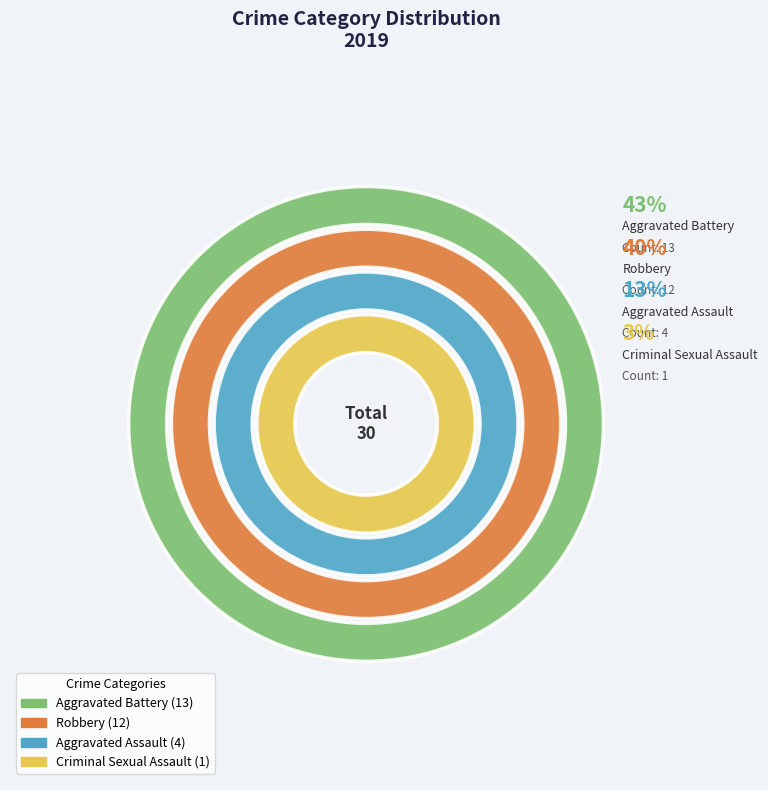

Which slice is the largest?

Aggravated Battery